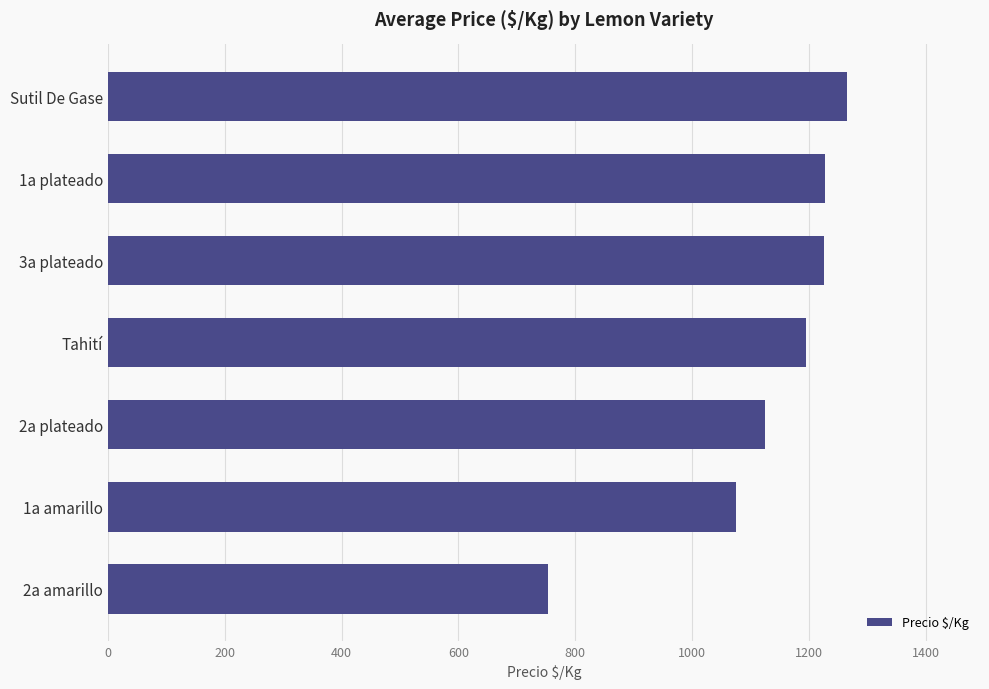

What is the difference between the maximum and minimum values?

511